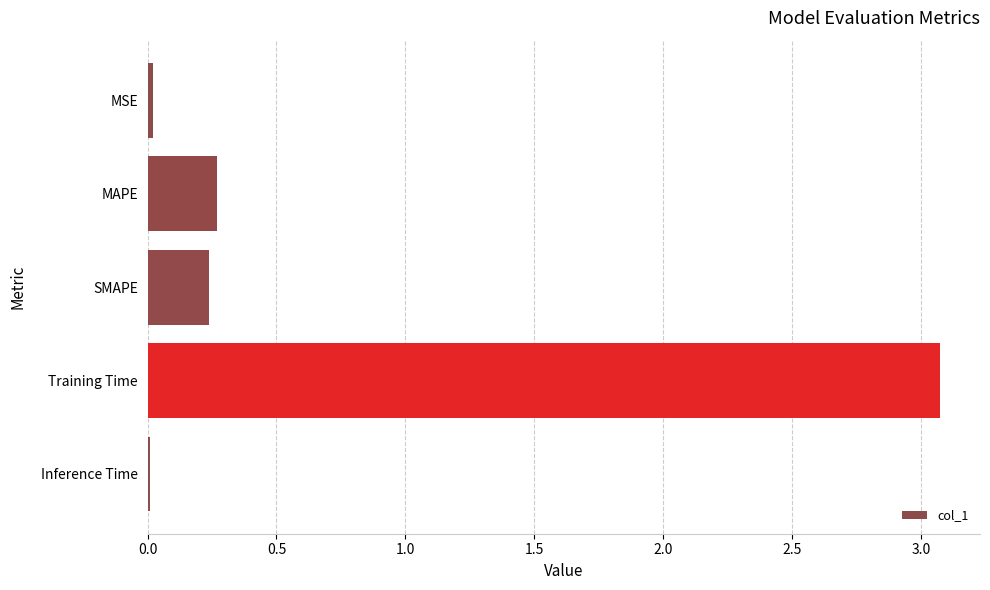

Are the bars grouped side by side (vs. stacked)?

No